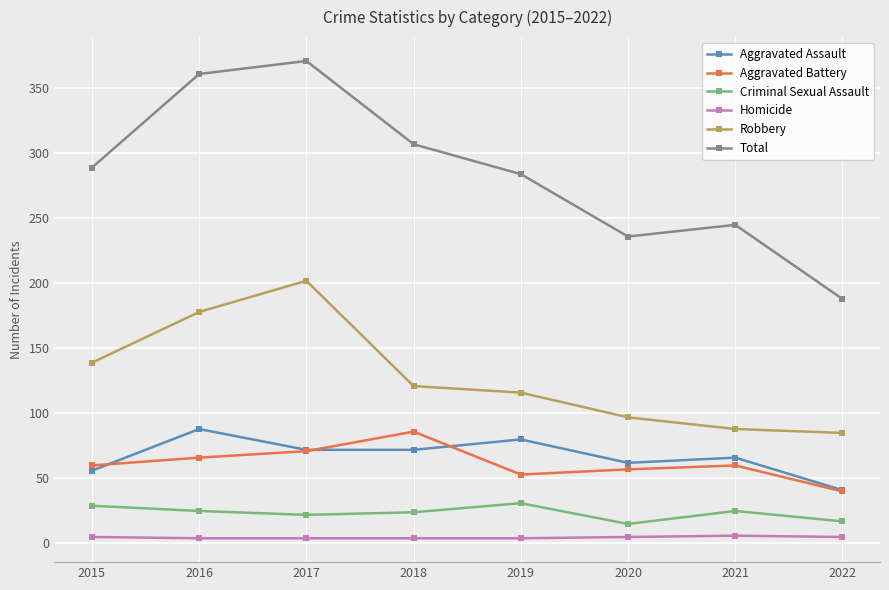

The value of Total at 2021 is 245. True or false?

True